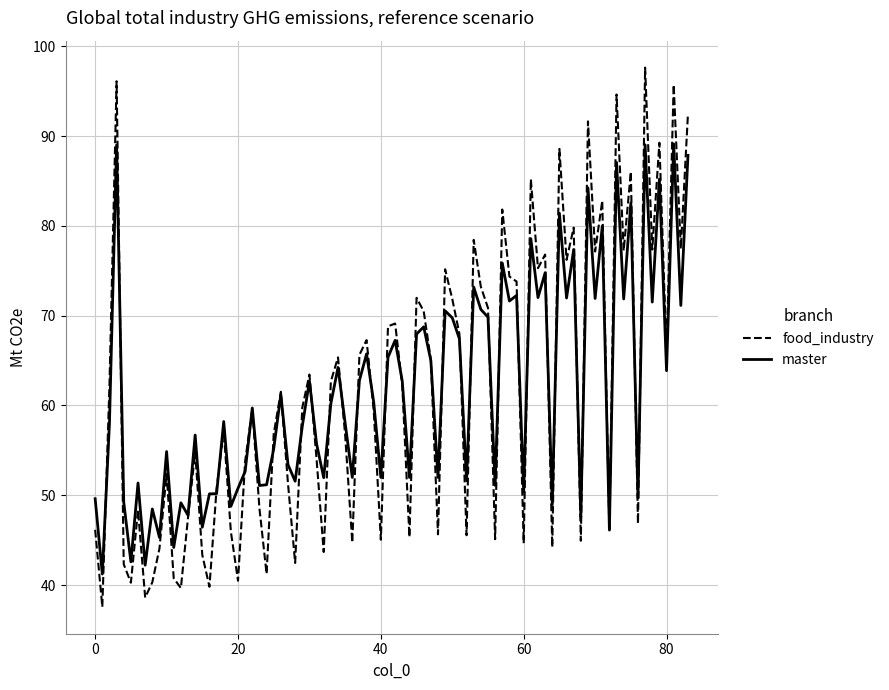

List the series in order of their peak value, lowest first.

master, food_industry